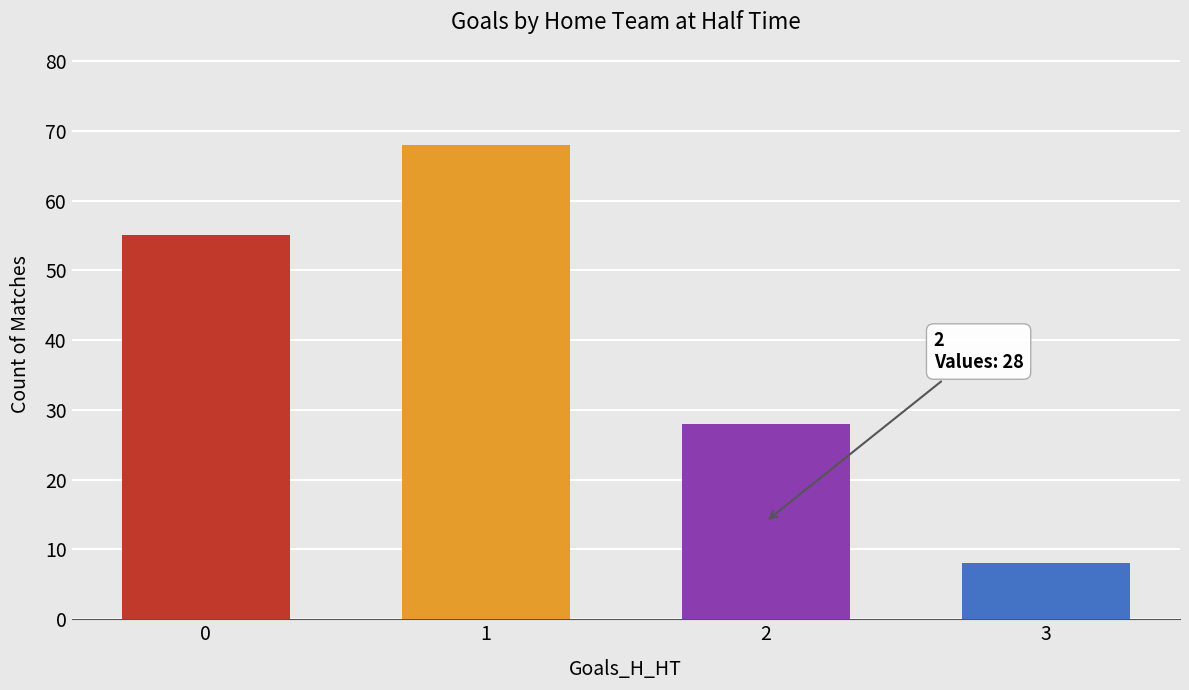

What position from the right is 3+?

1